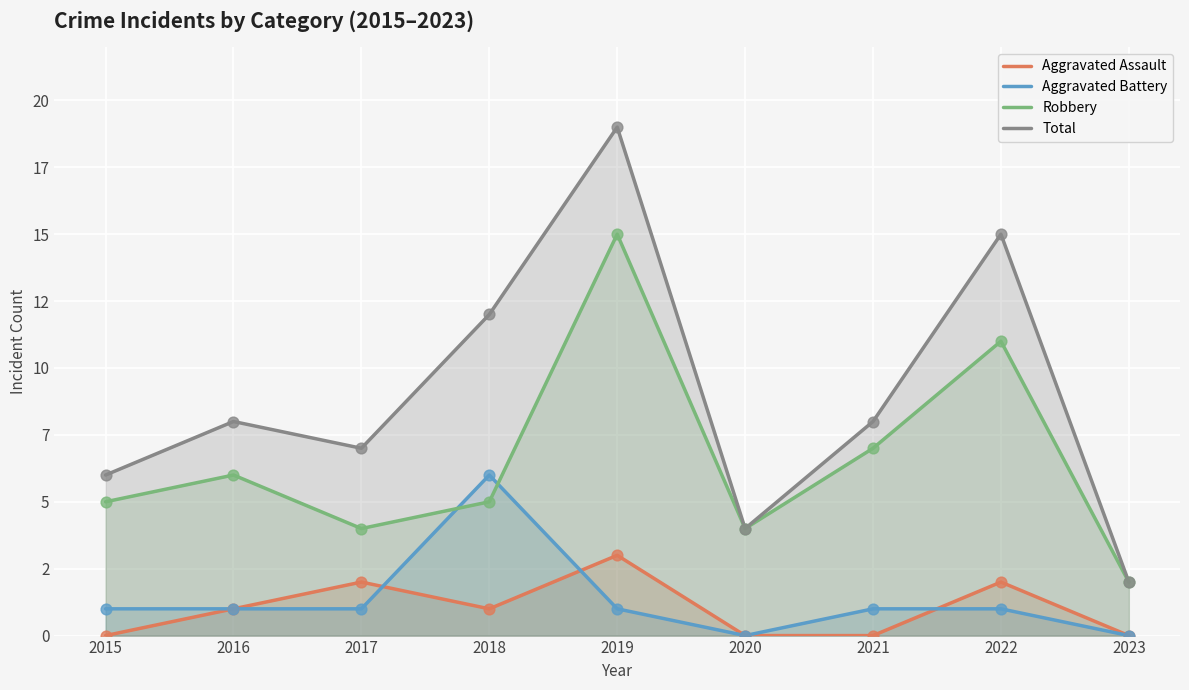

Which series reaches the minimum Y coordinate?

Aggravated Assault